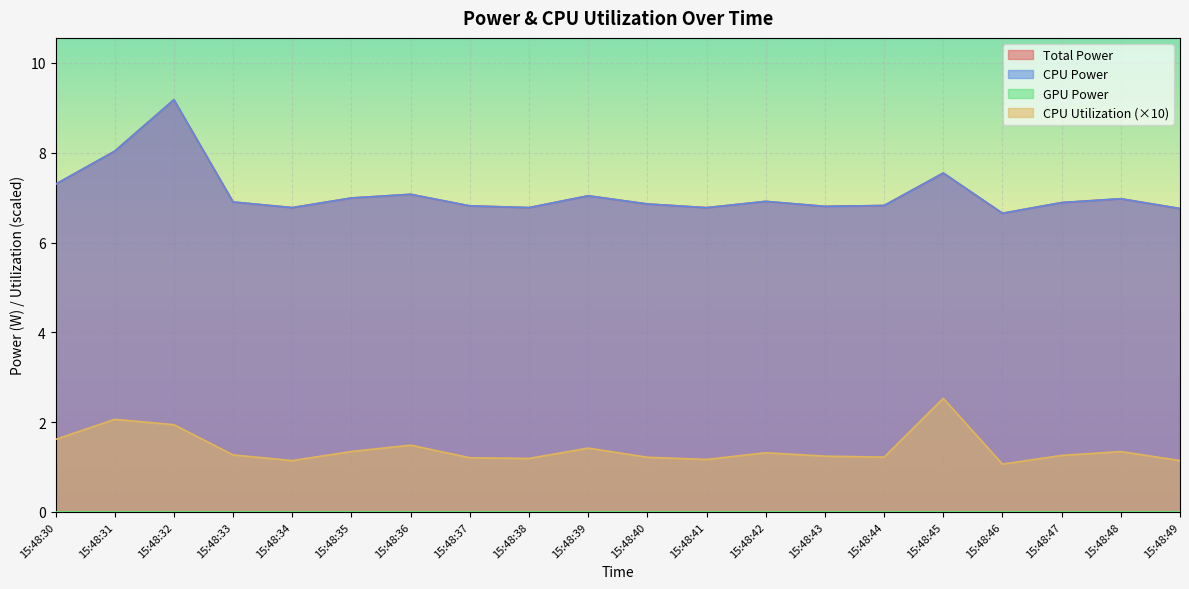

The CPU Utilization series shows 2.5 at 15:48:39. True or false?

False